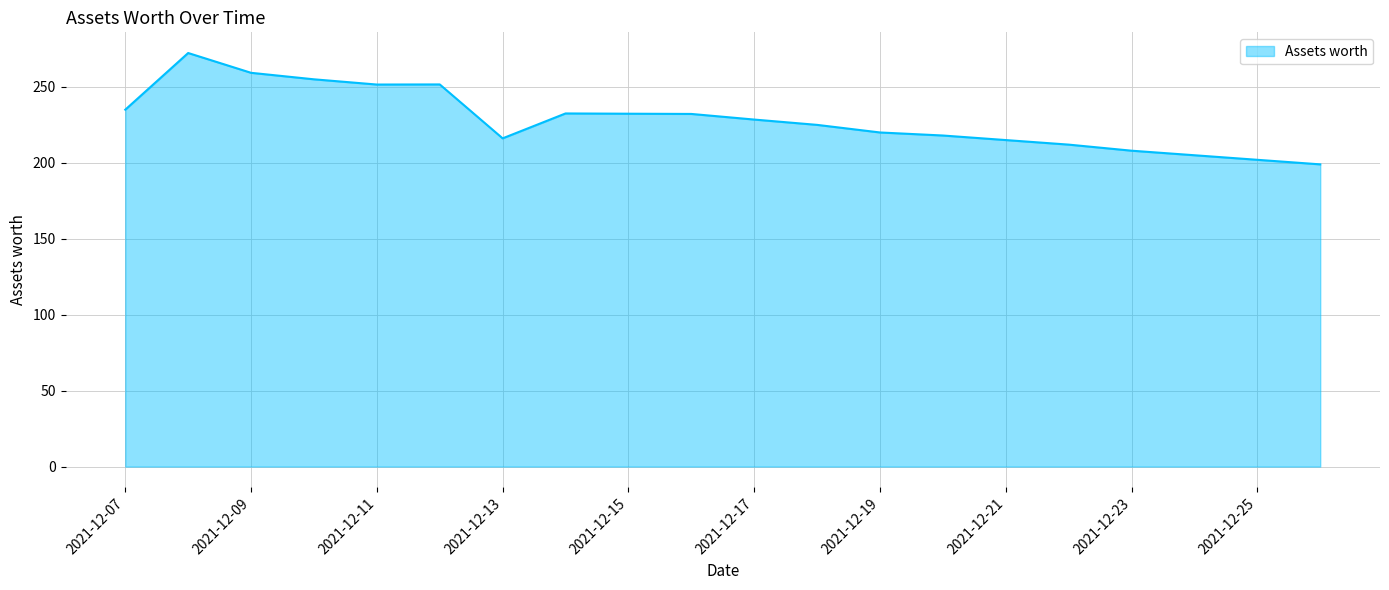

What is the minimum value shown in the chart?

199.0